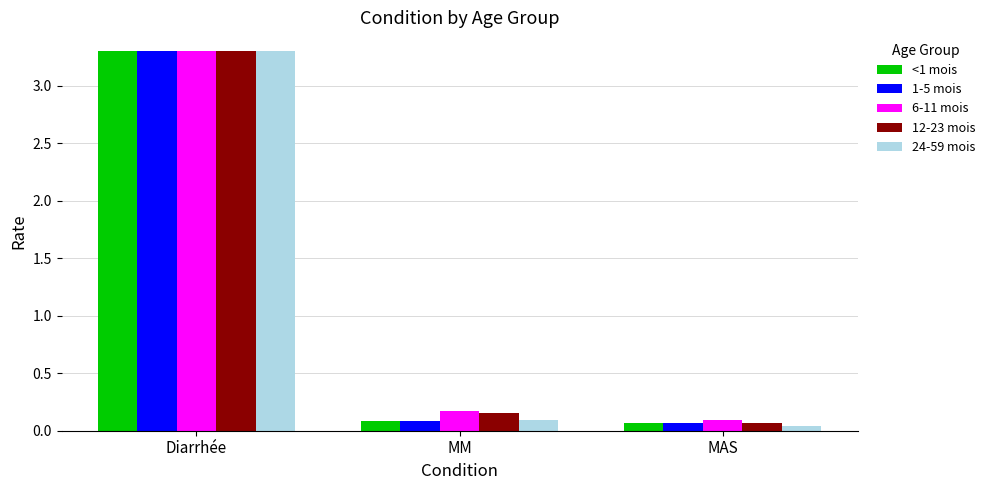

List the labels in order of 24-59 mois value, smallest first.

MAS, MM, Diarrhée